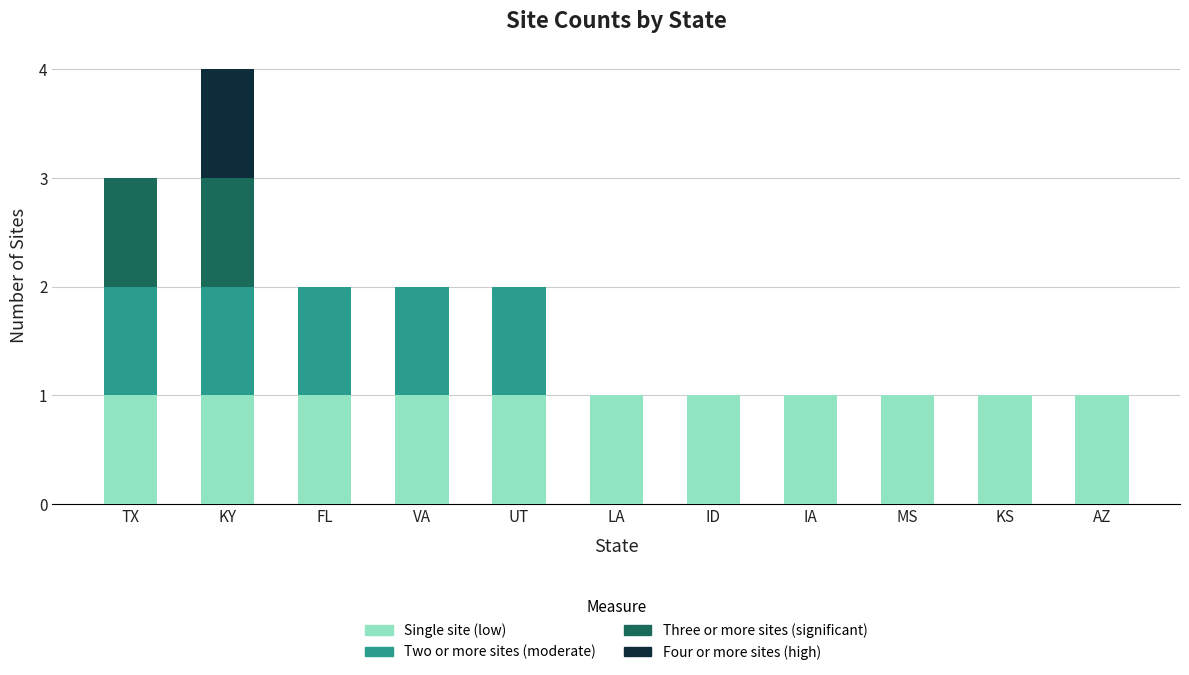

The value of Single site (low) at KS is 2. True or false?

False